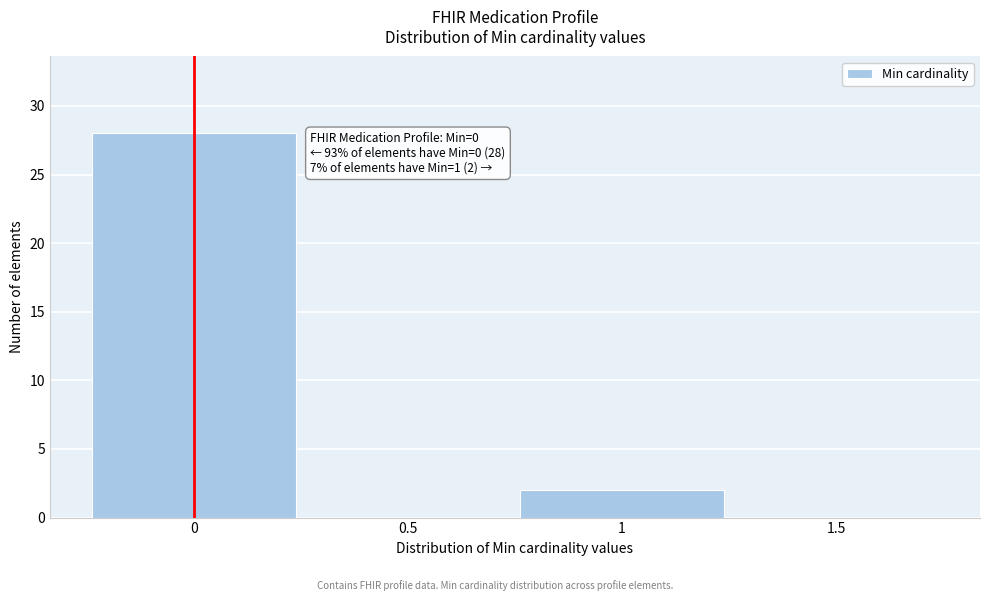

Which range on the x-axis has the tallest bar?

-0.25 to 0.25